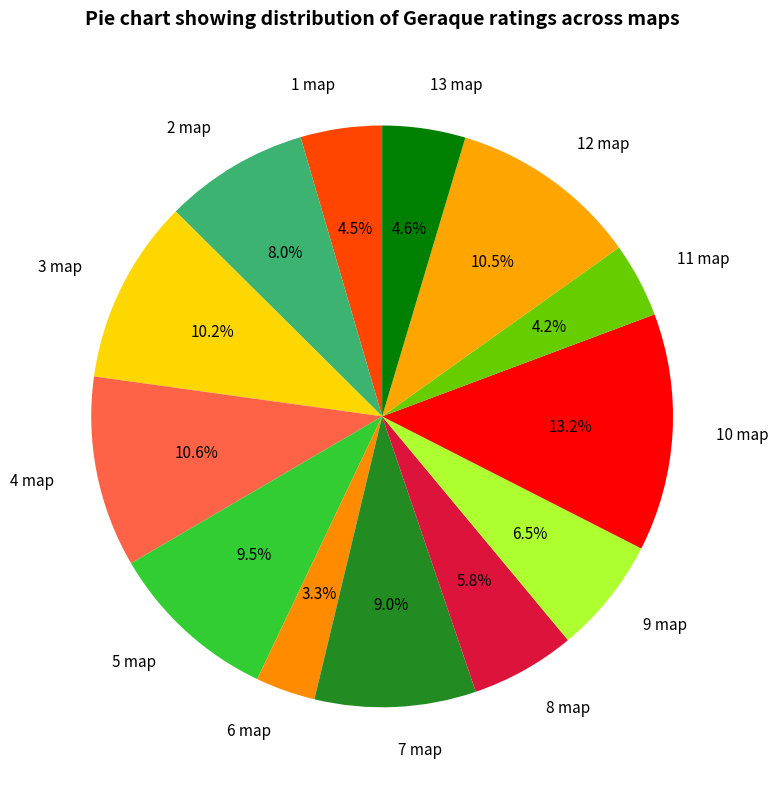

To the nearest percent, what is the difference between the largest and smallest slice percentages?

10%